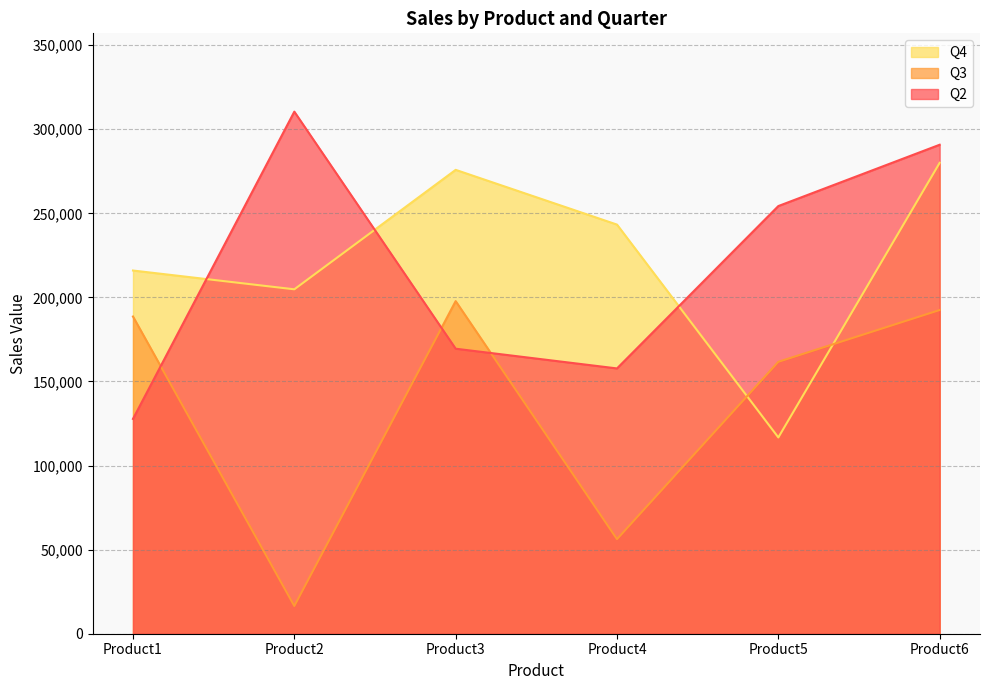

Rank the series at Product6 from lowest to highest value.

Q3, Q4, Q2